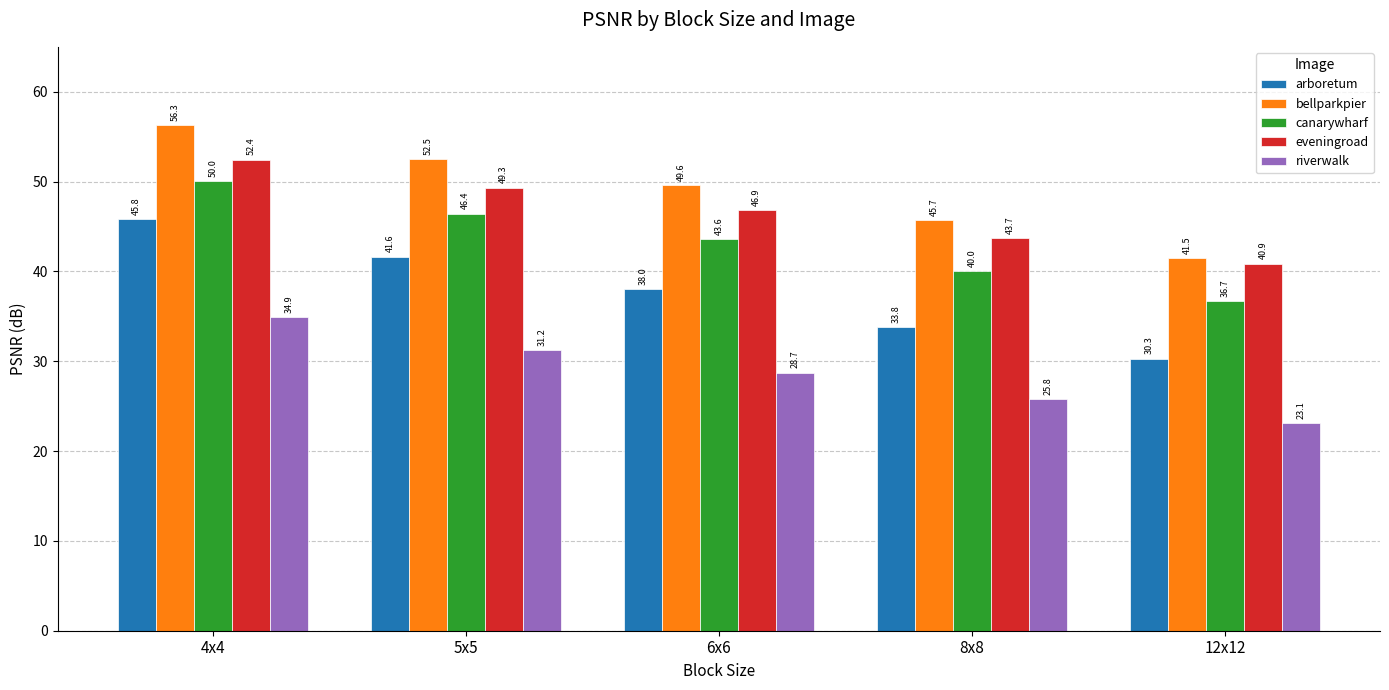

What is the lowest value of the arboretum series?

30.3